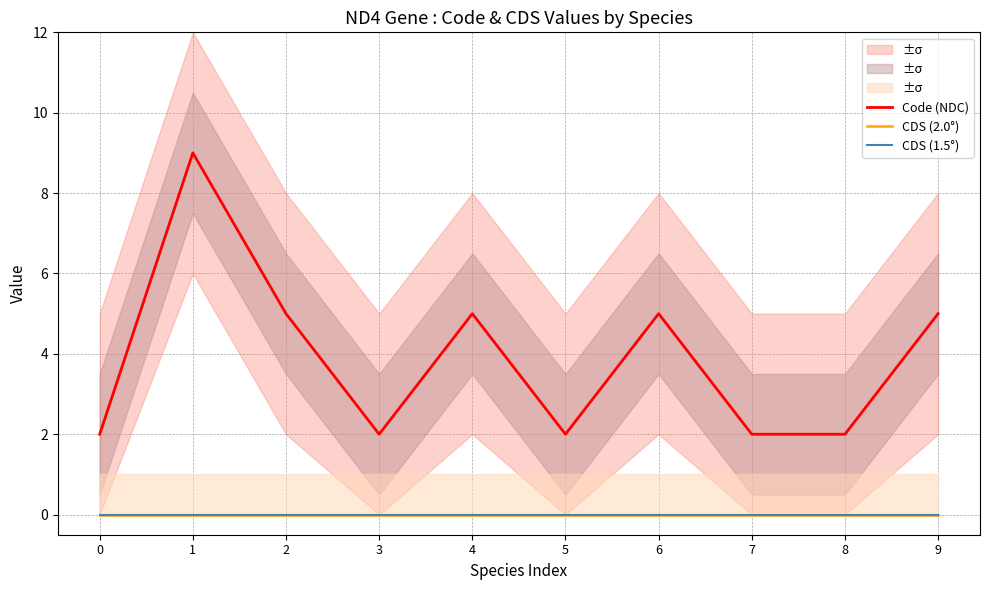

At which category is the sum across all series the highest?

1